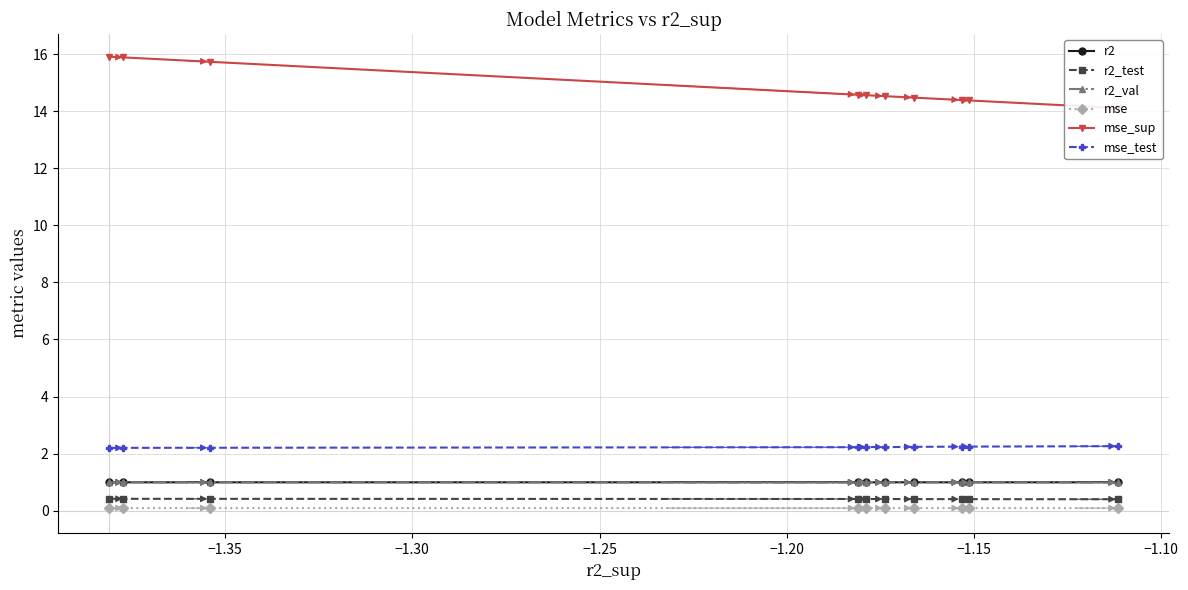

What is the minimum value for r2_test?

0.4